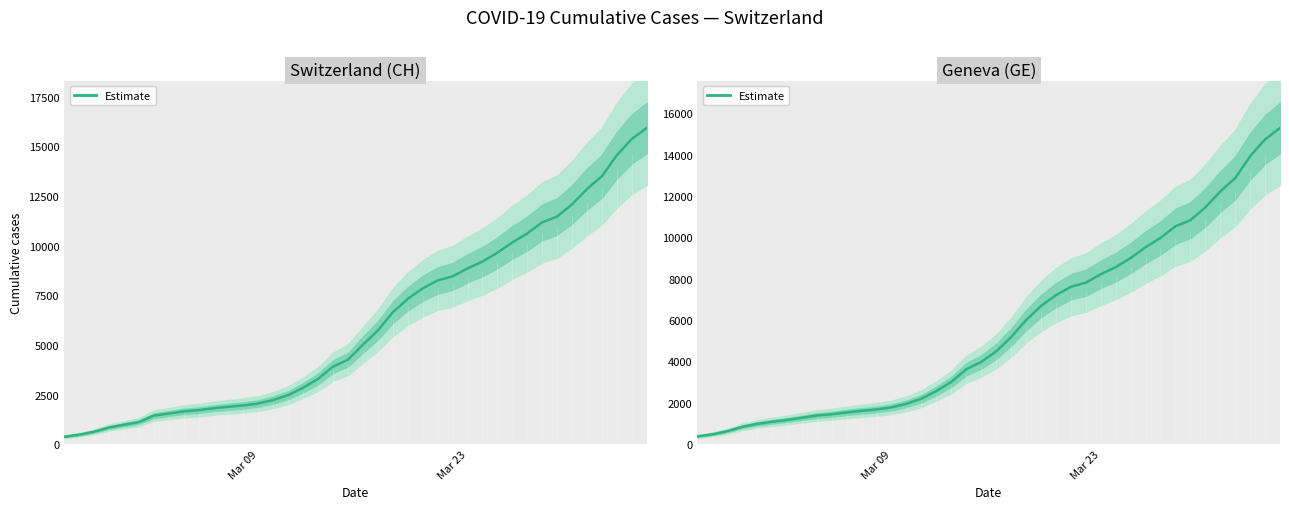

The chart shows a value of 2421 at 21. True or false?

False